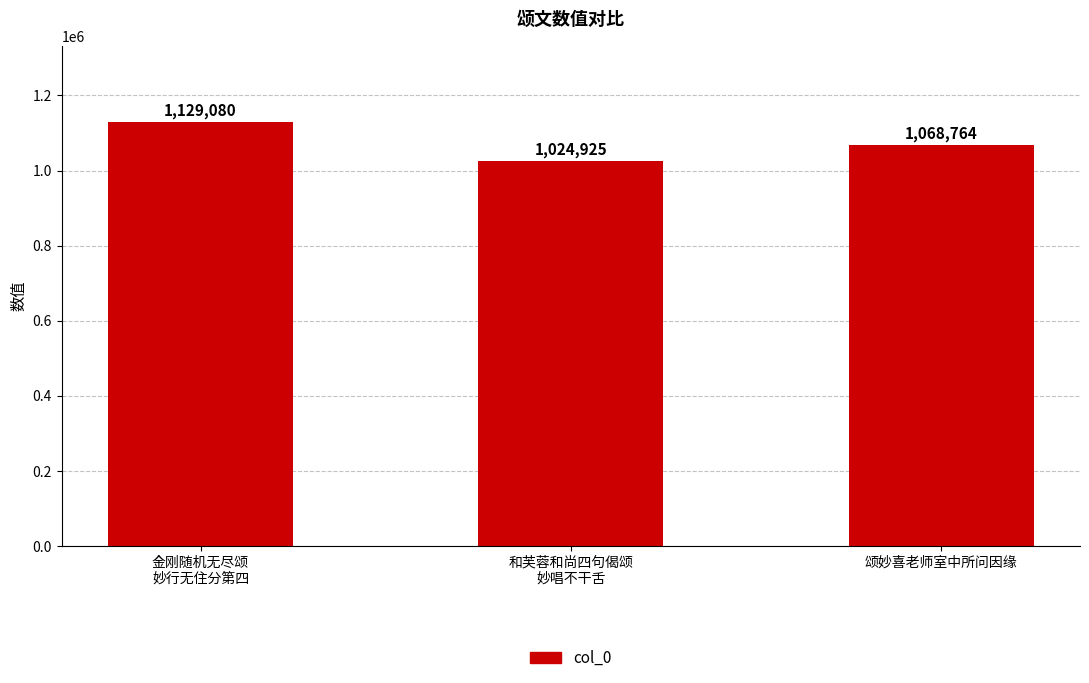

Read the value at 颂妙喜老师室中所问因缘, to the nearest 10.

1068760